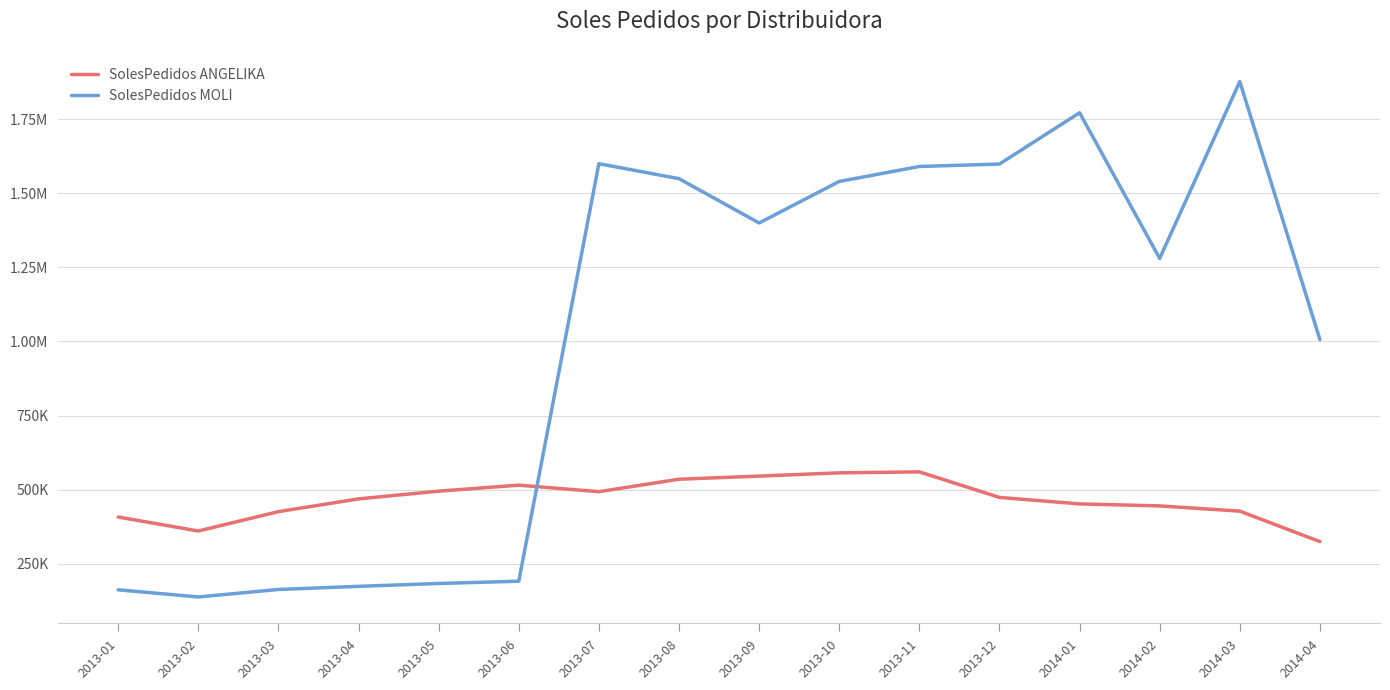

Reading left to right, extract all data points from this chart.

SolesPedidos ANGELIKA: 408123.4	360974.6	426237.0	469262.8	495274.3	515511.2	493571.2	535550.7	546083.9	557049.0	560360.3	474157.5	452304.0	445587.8	427972.8	325191.4
SolesPedidos MOLI: 162683.8	138564.1	163842.8	174359.5	184007.1	191714.5	1599342.8	1548891.3	1399482.4	1539451.2	1589977.9	1598203.5	1771094.5	1279979.1	1876310.3	1006234.8